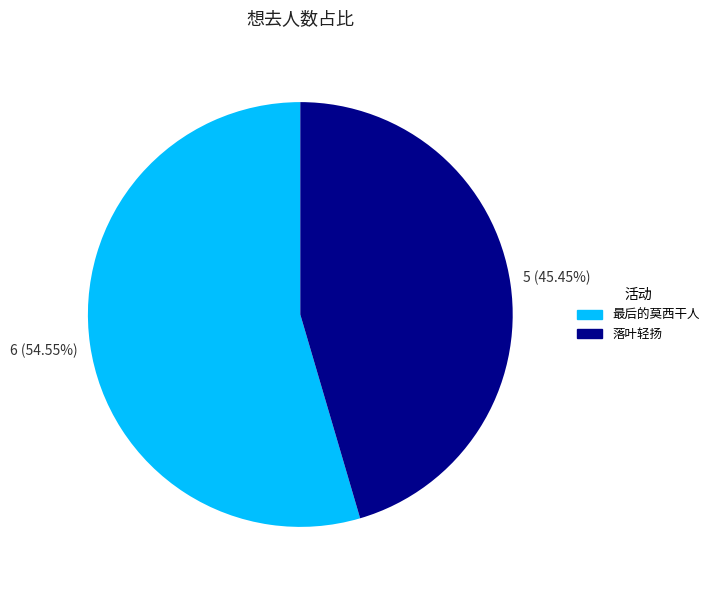

Is there any slice that represents more than half of the pie?

Yes